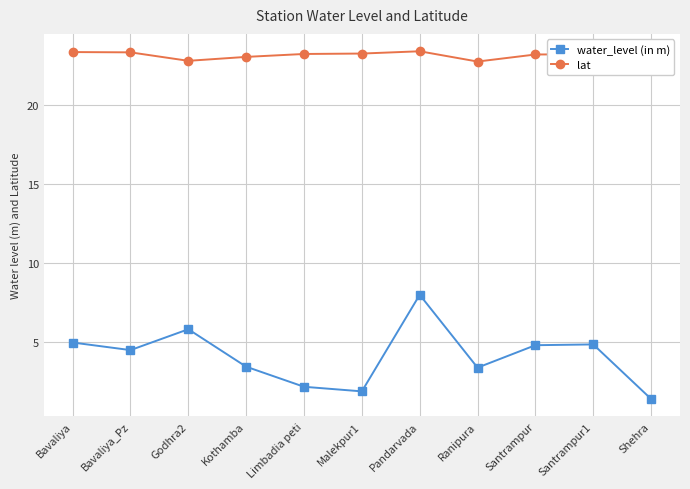

Which series has the largest total across all categories?

lat